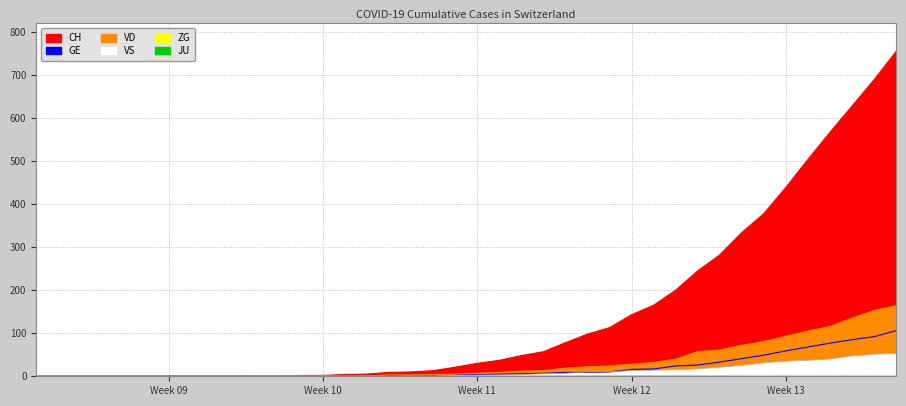

The value of GE at 2020-03-17 is 2. True or false?

False